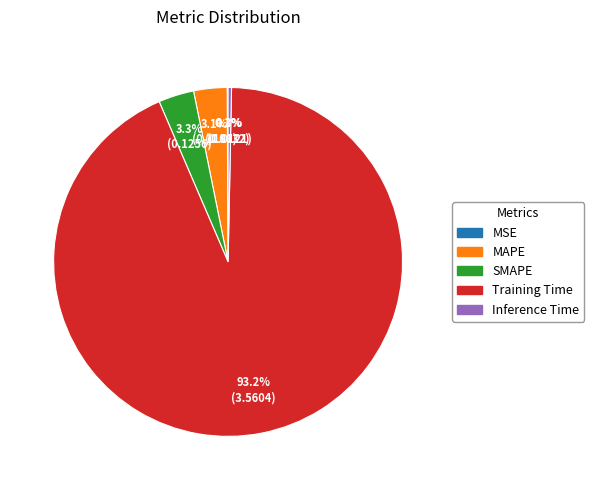

Between Inference Time and Training Time, which is larger?

Training Time